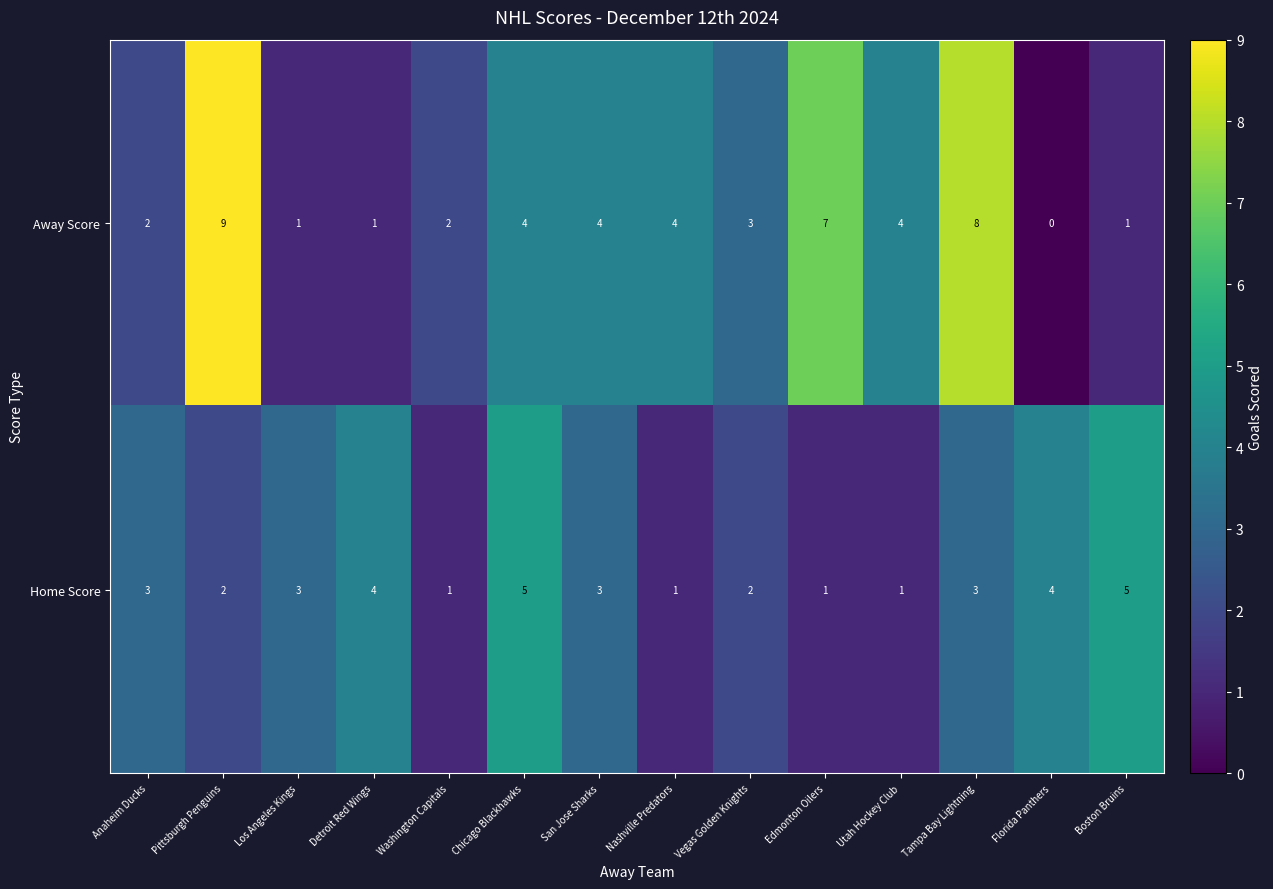

True or false: Away Score has a value of 6 at Nashville Predators.

False